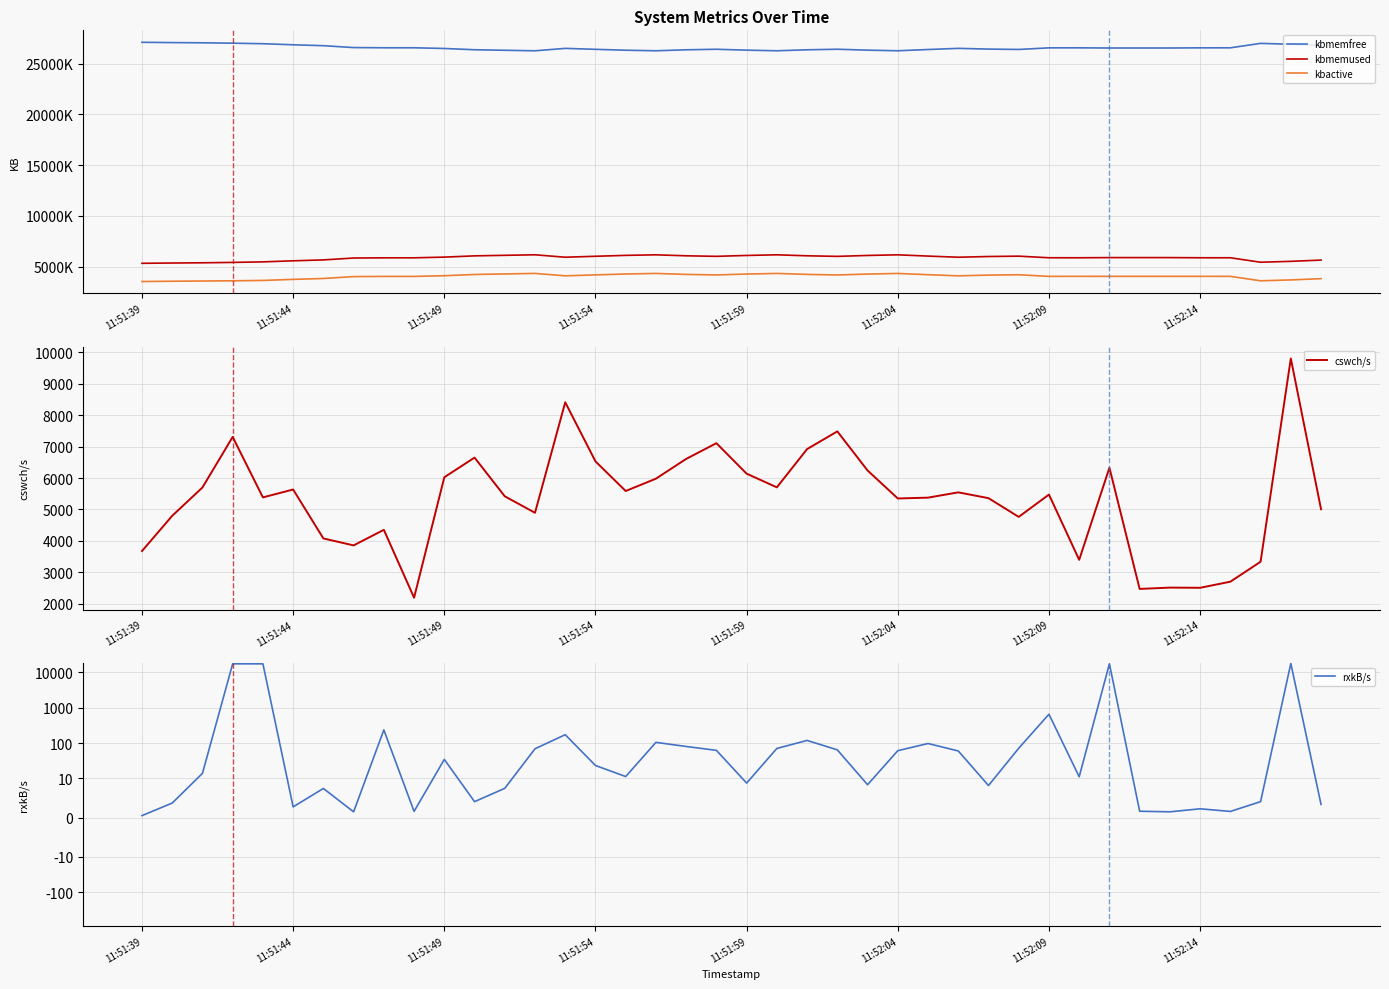

What is the minimum value for cswch/s?

2189